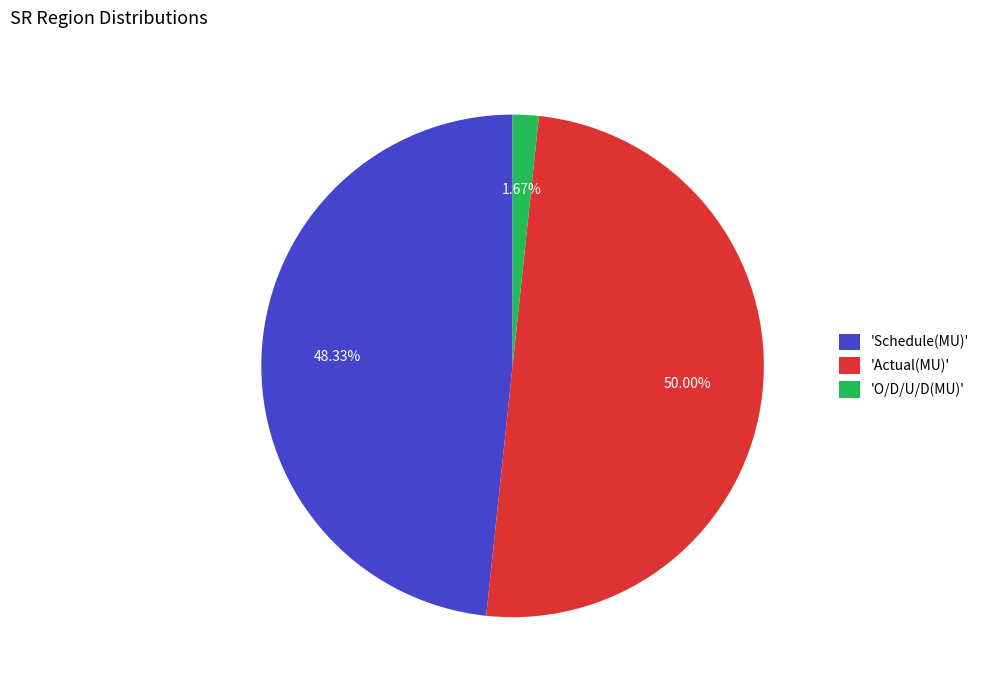

Is the sum of 'Actual(MU)' and 'O/D/U/D(MU)' greater than half?

Yes